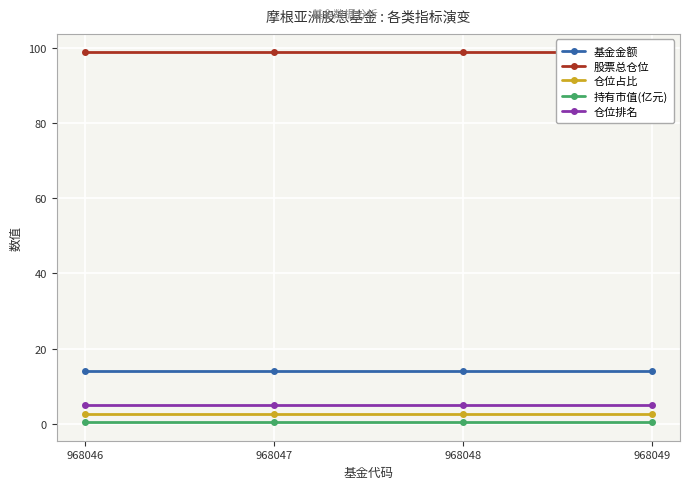

Between 968047 and 968046, which is larger?

968047